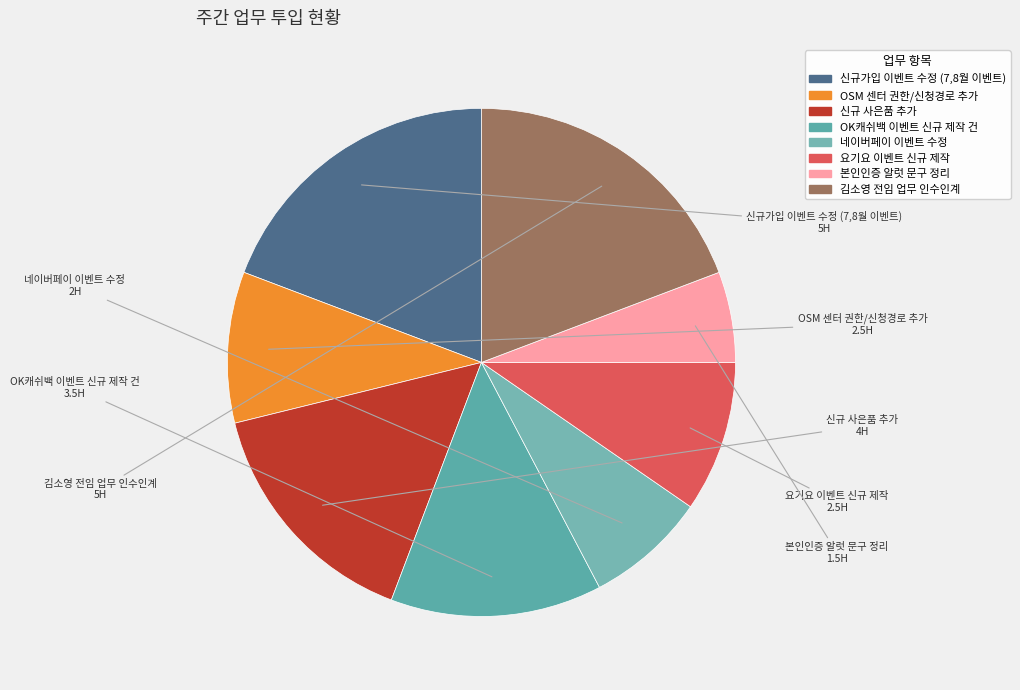

Do 신규가입 이벤트 수정 (7,8월 이벤트) and 신규 사은품 추가 together represent more than half of the pie?

No